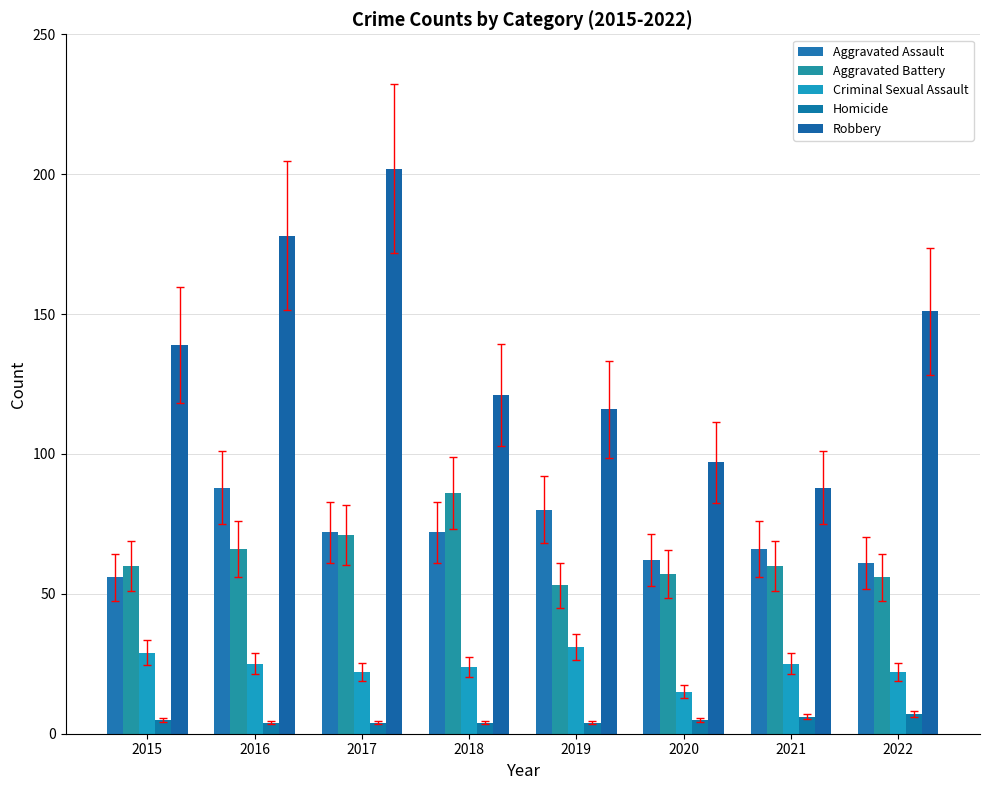

Does the chart contain any negative values?

No